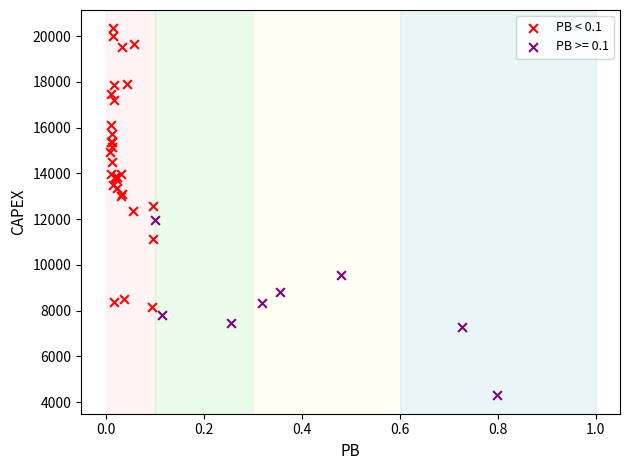

Which series reaches the maximum Y coordinate?

PB < 0.1